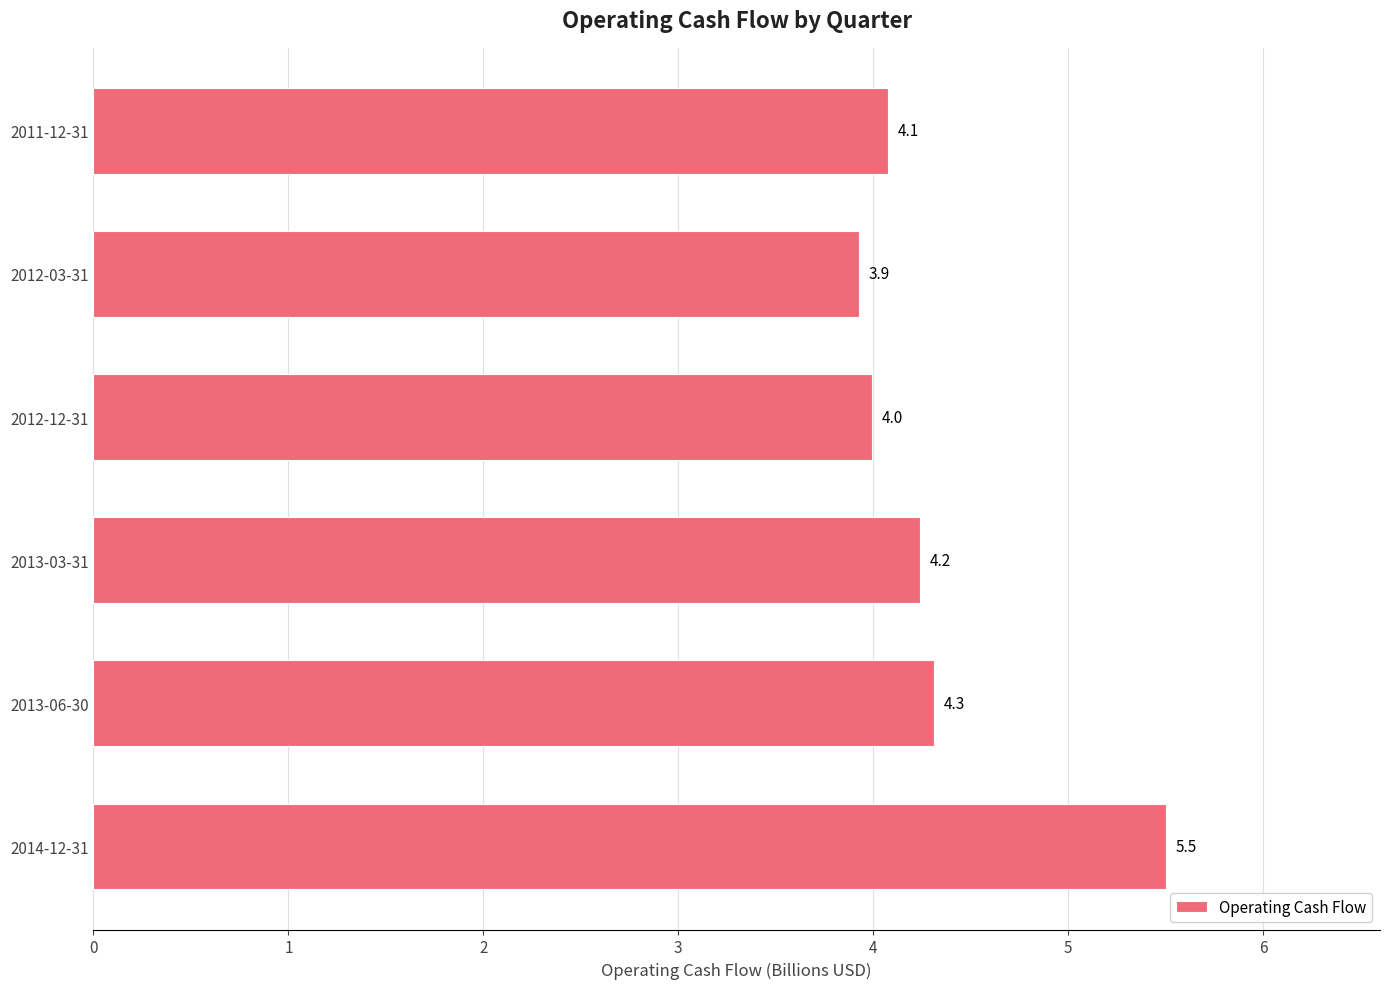

Does the chart contain any negative values?

No